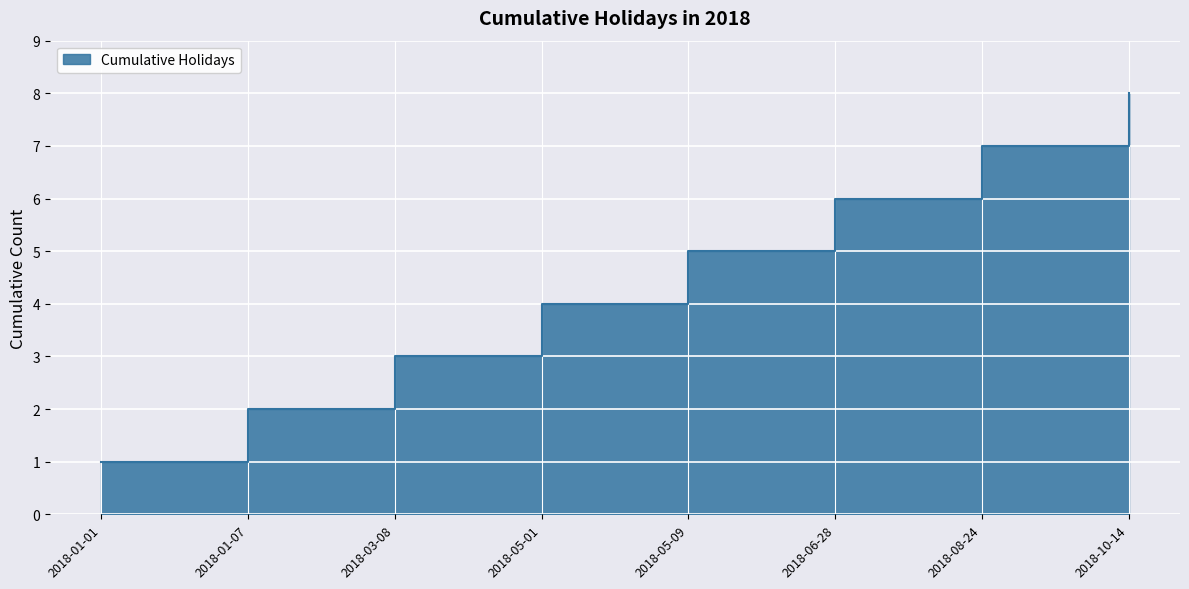

How many lines are shown in the chart?

1